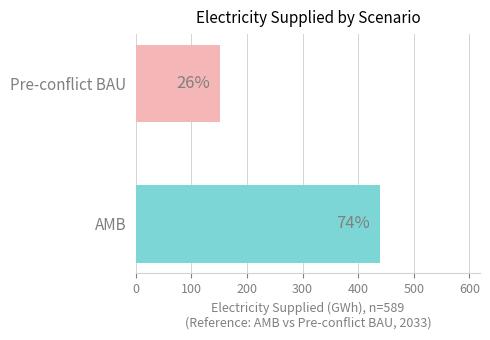

How many bars are there in total?

2